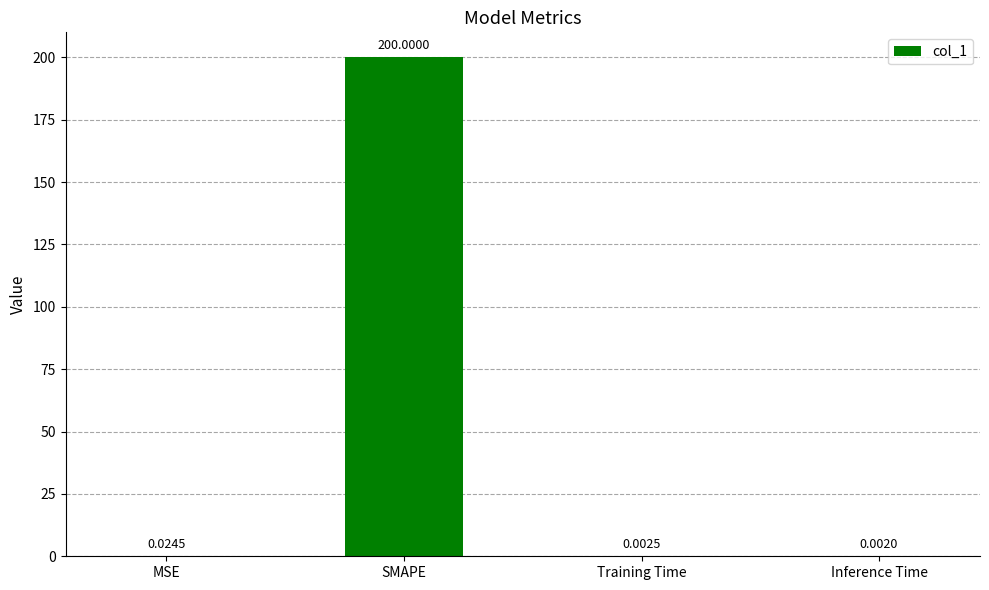

What is the sum of all values?

200.0